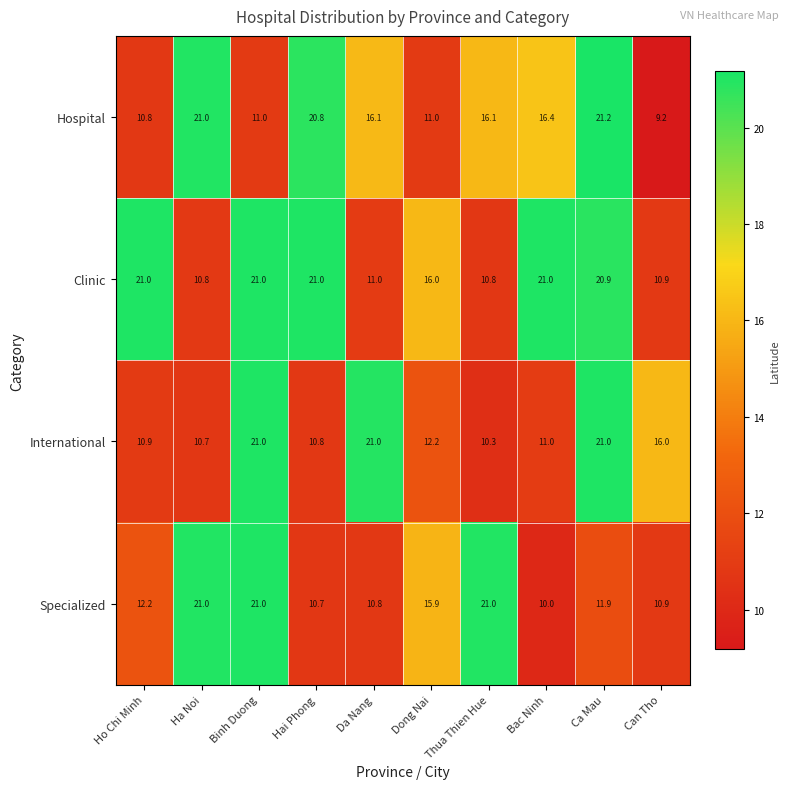

What is the minimum value shown in the chart?

9.2